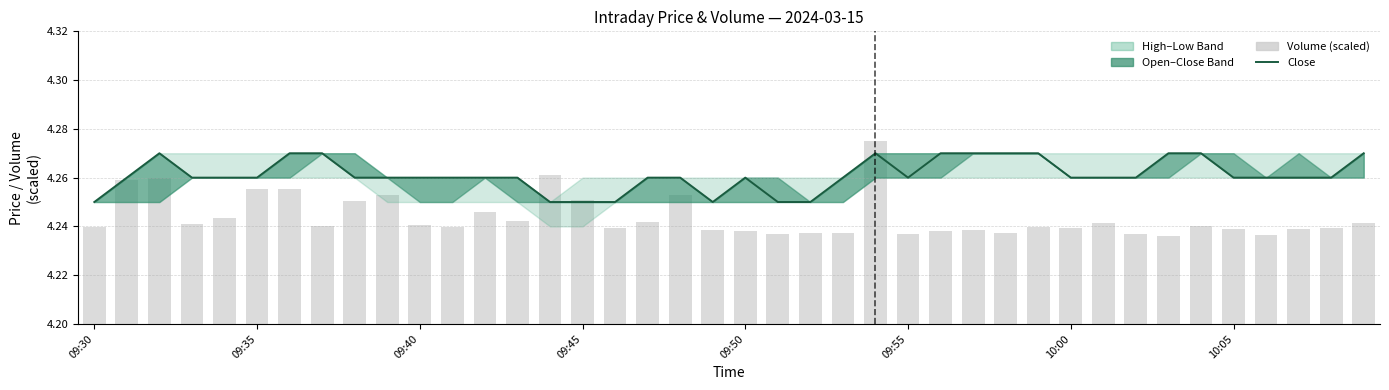

At how many categories does at least one series exceed 4?

40